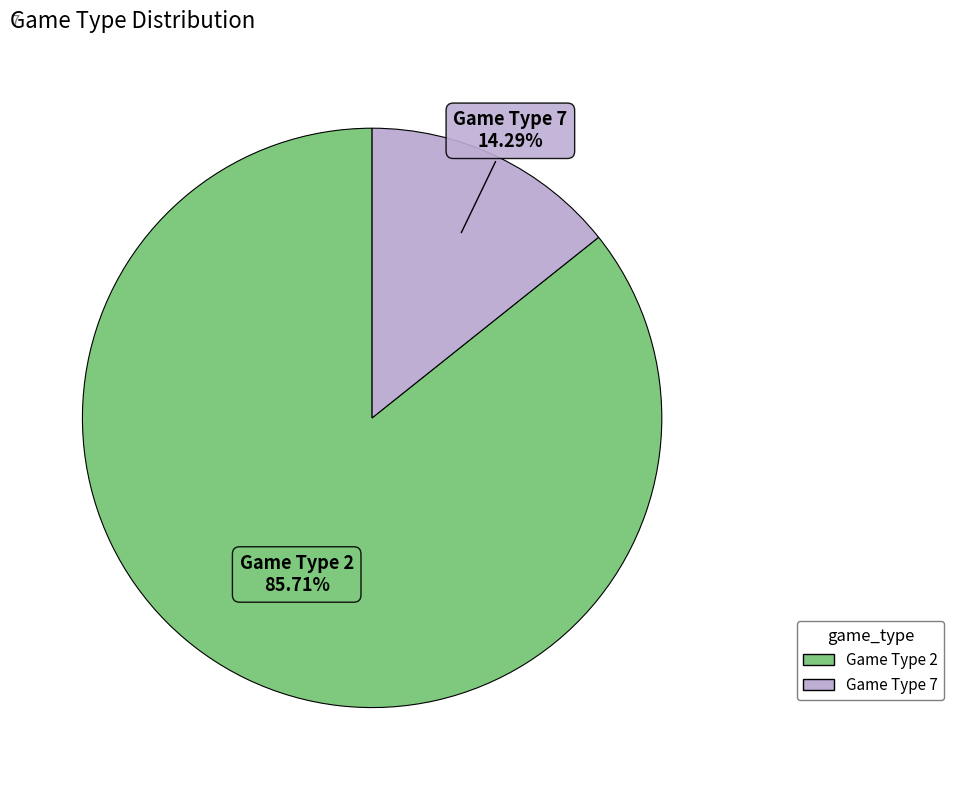

Is there a majority slice in this chart?

Yes